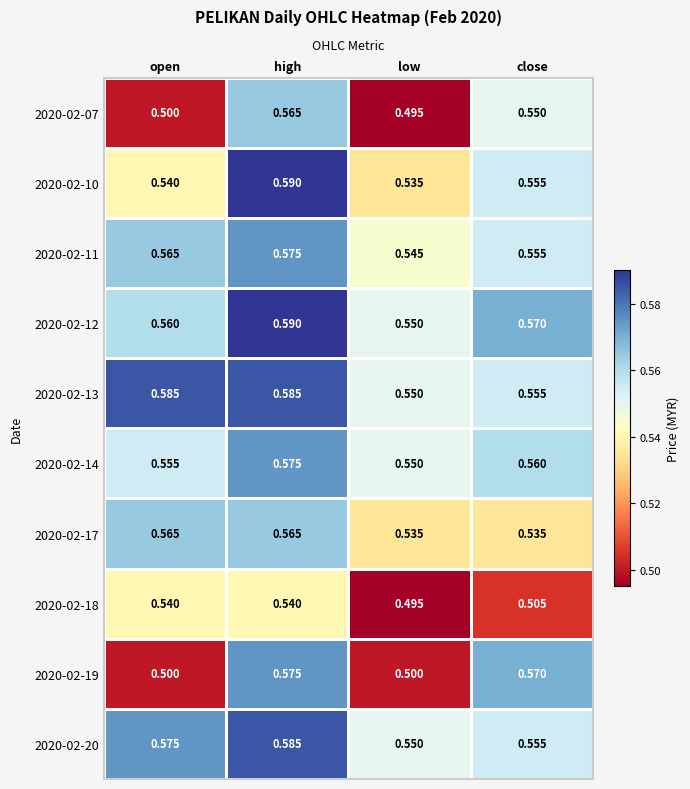

Which series has the largest range (max minus min)?

2020-02-19